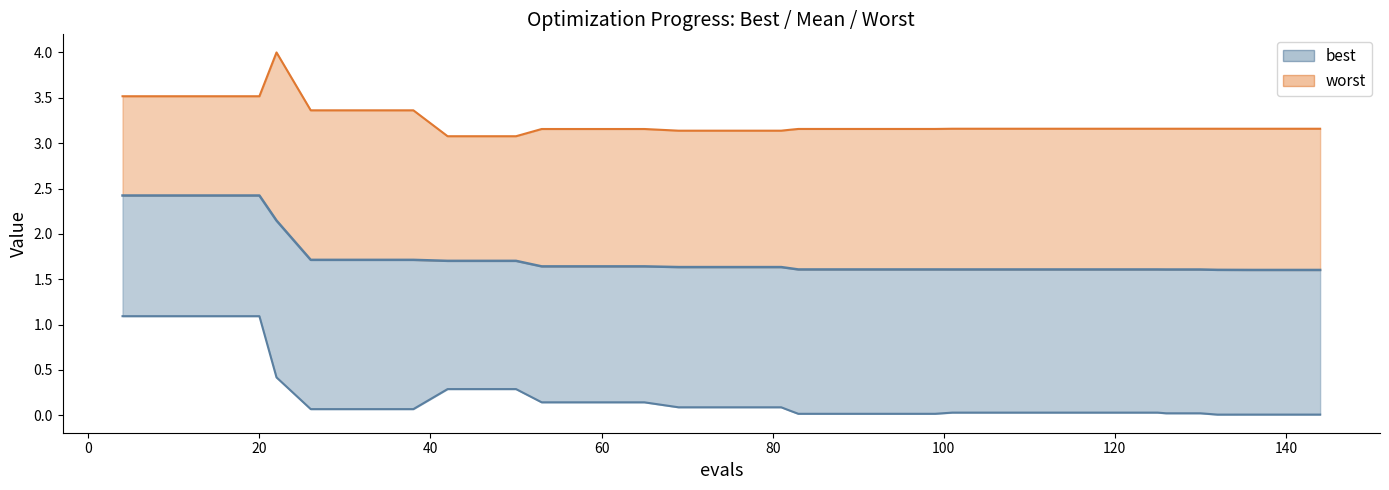

List the series in order of their peak value, highest first.

worst, mean, best